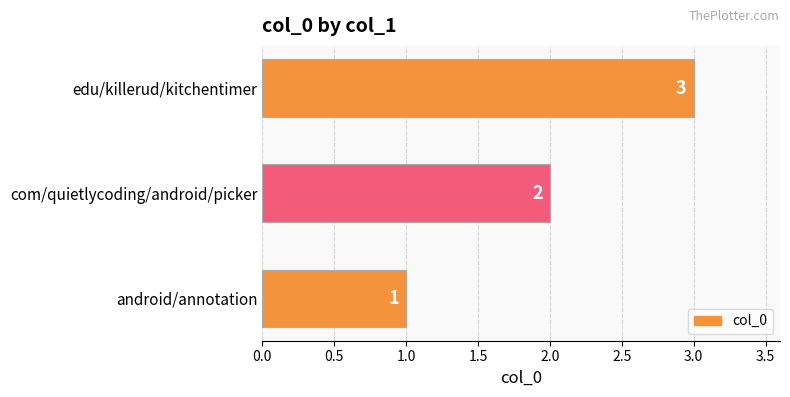

What is the approximate value at edu/killerud/kitchentimer?

3